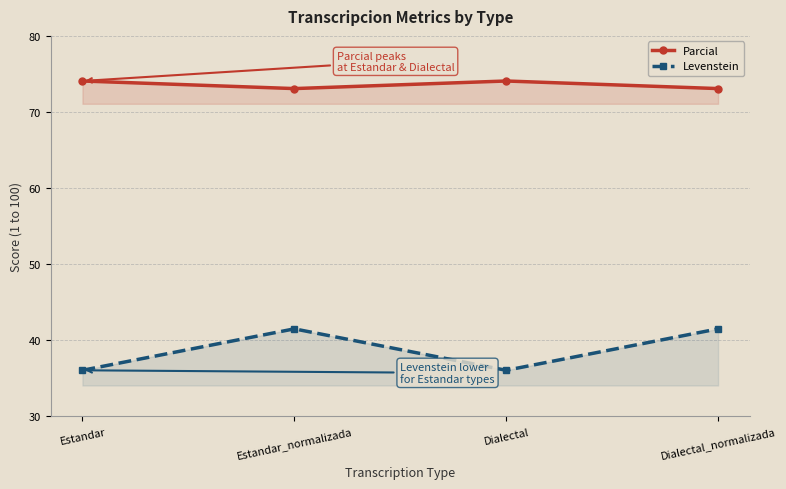

Reading left to right, transcribe all the data shown in this chart.

Parcial: Estandar=74.1	Estandar_normalizada=73.1	Dialectal=74.1	Dialectal_normalizada=73.1
Levenstein: Estandar=36.1	Estandar_normalizada=41.5	Dialectal=36.1	Dialectal_normalizada=41.5